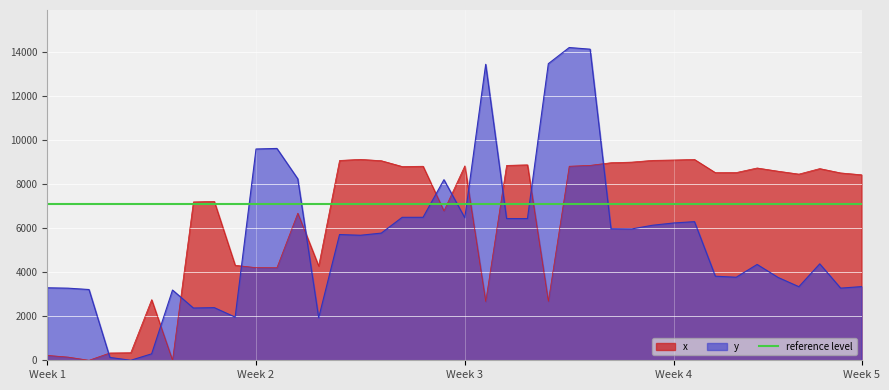

Which series has the largest range (max minus min)?

y